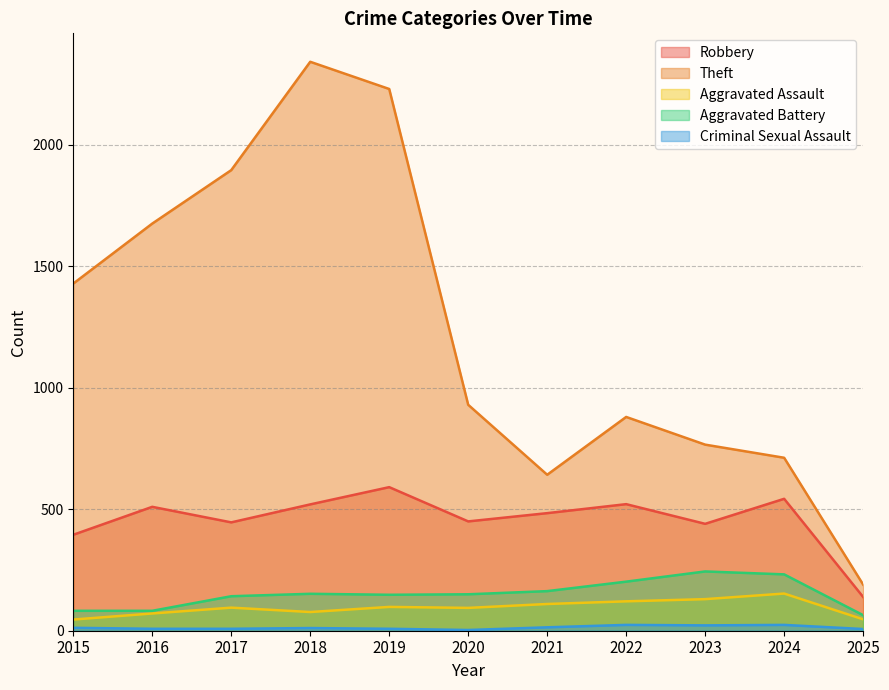

In Aggravated Assault, how many points are higher than both neighbors (excluding endpoints)?

3